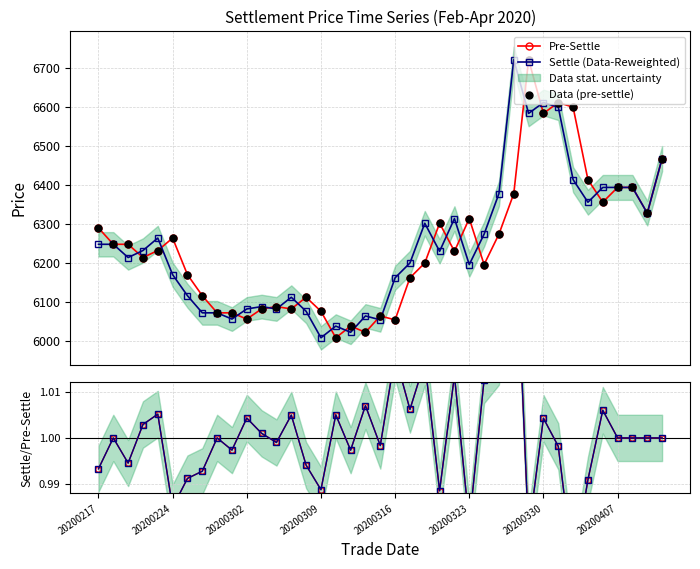

Which series reaches the minimum Y coordinate?

Pre-Settle